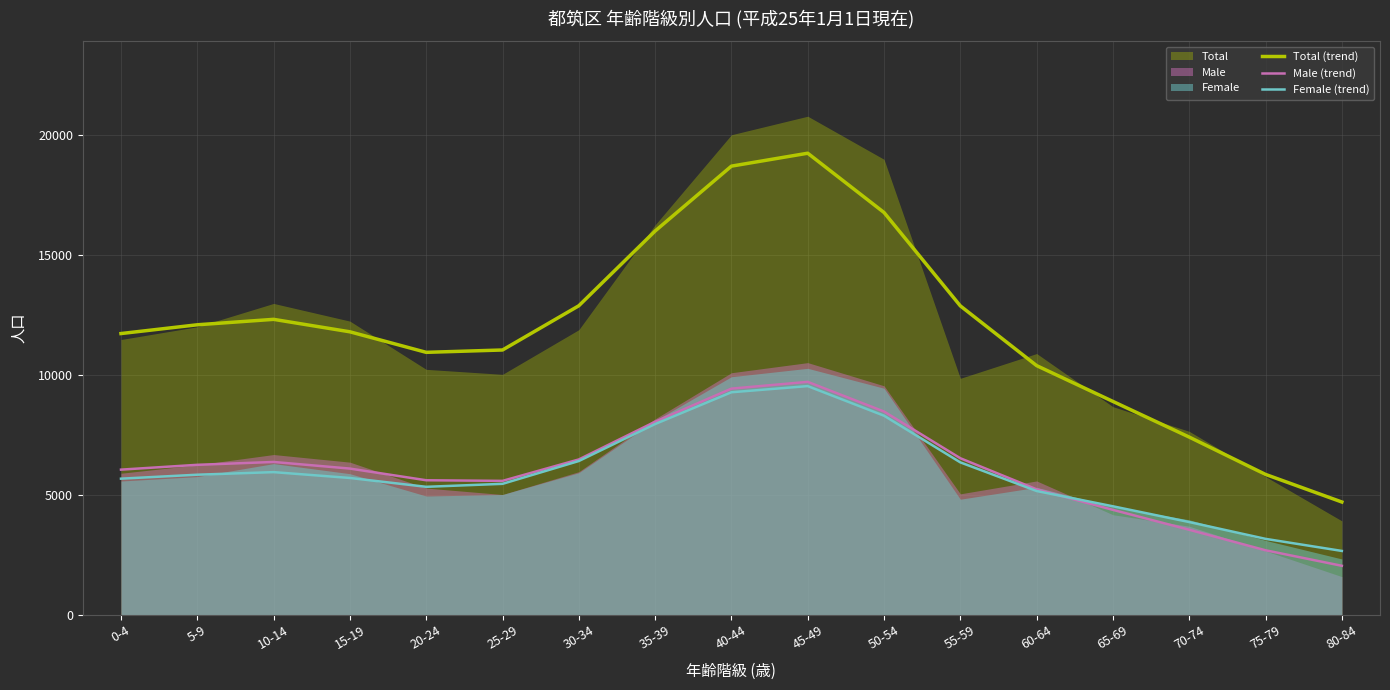

Reading right to left, what are all the values shown in this chart?

Total (trend): 80-84=4704	75-79=5855	70-74=7413	65-69=8901	60-64=10396	55-59=12889	50-54=16786	45-49=19260	40-44=18721	35-39=16013	30-34=12894	25-29=11048	20-24=10950	15-19=11807	10-14=12327	5-9=12100	0-4=11734
Male (trend): 80-84=2042	75-79=2689	70-74=3545	65-69=4376	60-64=5233	55-59=6531	50-54=8480	45-49=9718	40-44=9436	35-39=8054	30-34=6480	25-29=5586	20-24=5612	15-19=6099	10-14=6375	5-9=6256	0-4=6055
Female (trend): 80-84=2662	75-79=3166	70-74=3867	65-69=4525	60-64=5163	55-59=6358	50-54=8306	45-49=9541	40-44=9284	35-39=7958	30-34=6414	25-29=5462	20-24=5338	15-19=5707	10-14=5951	5-9=5843	0-4=5678